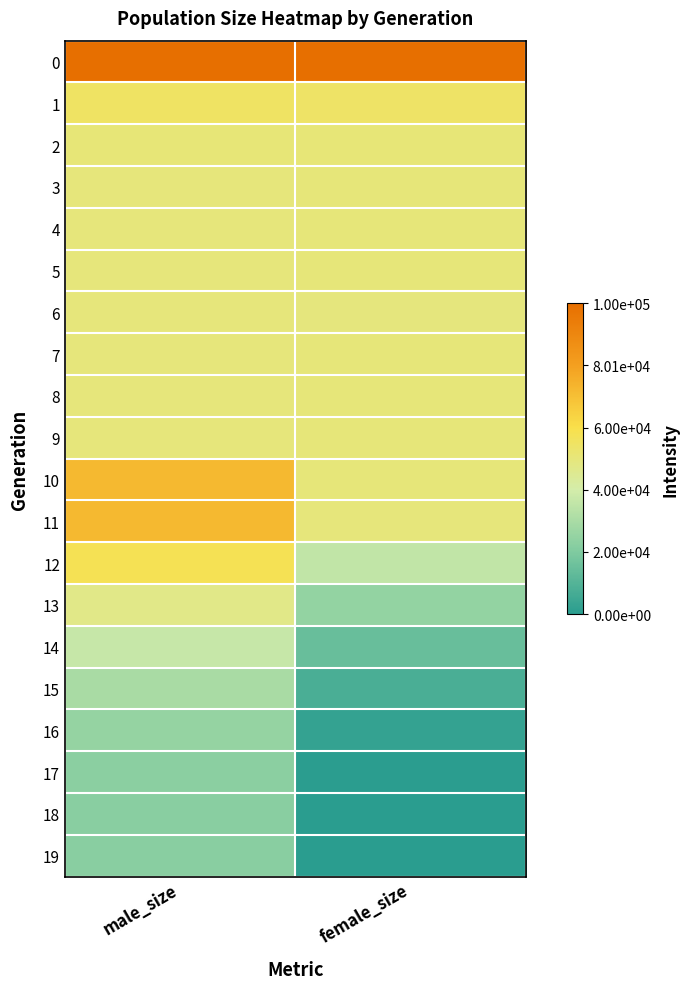

Rank the series by their maximum value, from highest to lowest.

0, 10, 11, 12, 1, 2, 4, 9, 7, 8, 3, 5, 6, 13, 14, 15, 16, 17, 18, 19